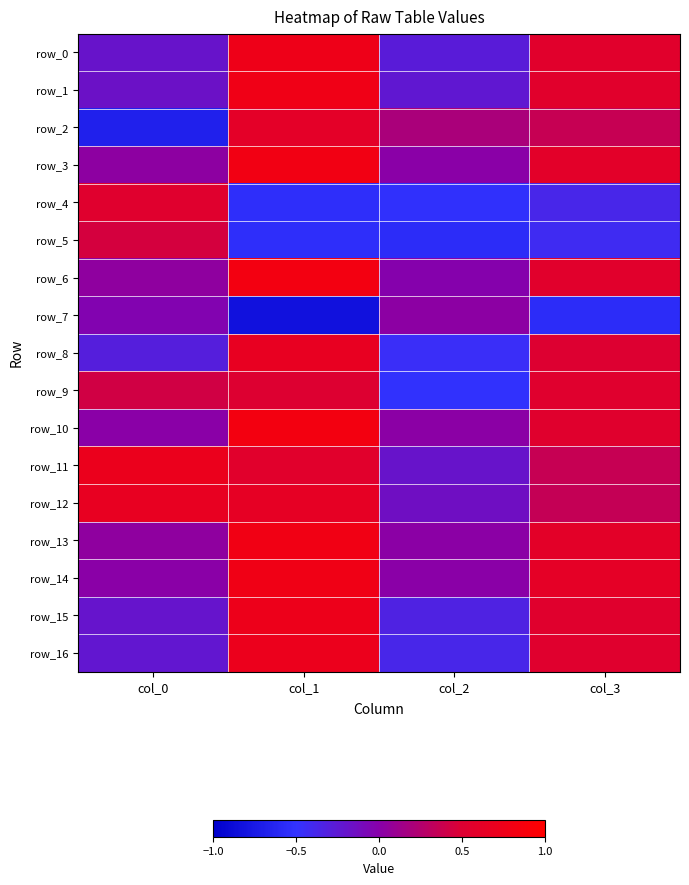

How many values in the row_2 series exceed 0?

3